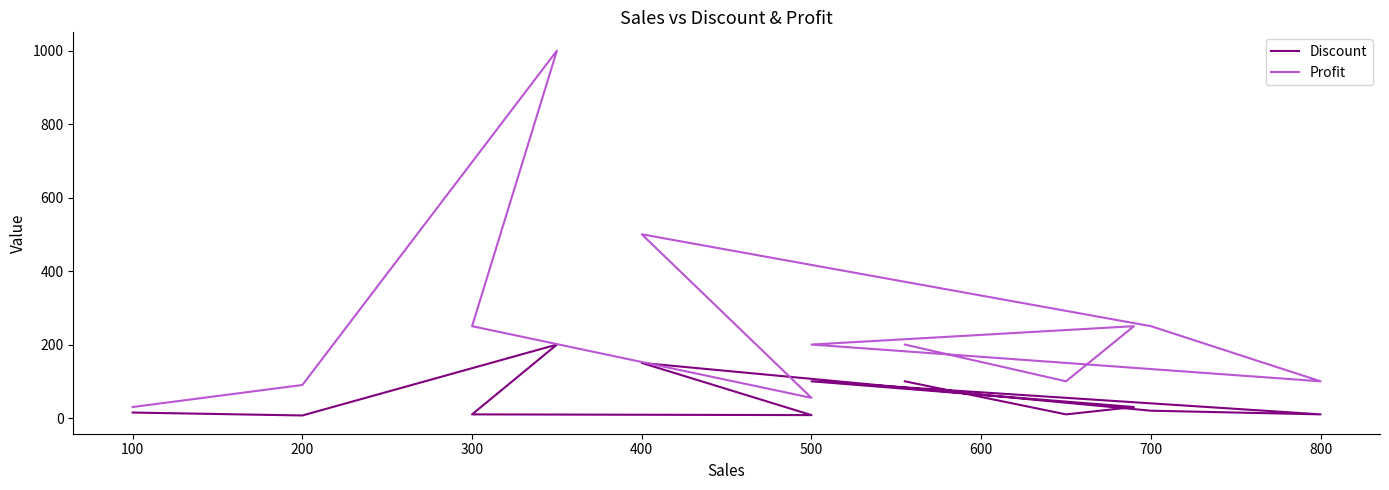

In Discount, how many points are lower than both neighbors (excluding endpoints)?

4